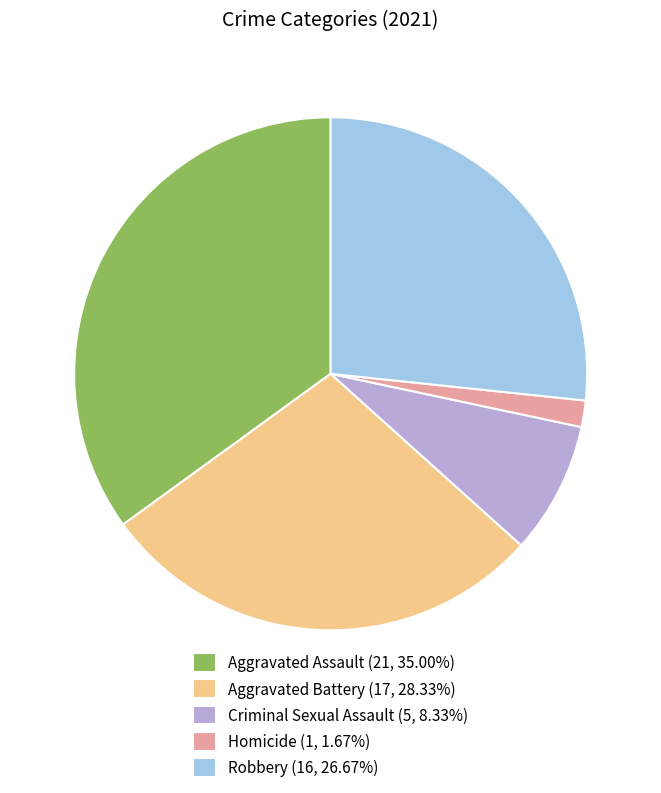

Is the sum of Aggravated Assault (21, 35.00%) and Robbery (16, 26.67%) greater than half?

Yes